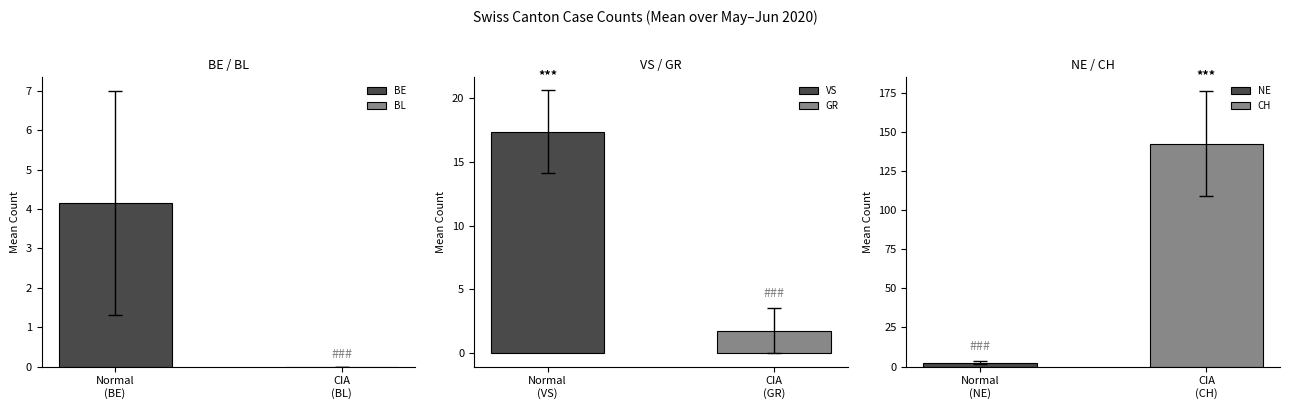

Which series has the widest spread of values?

CH